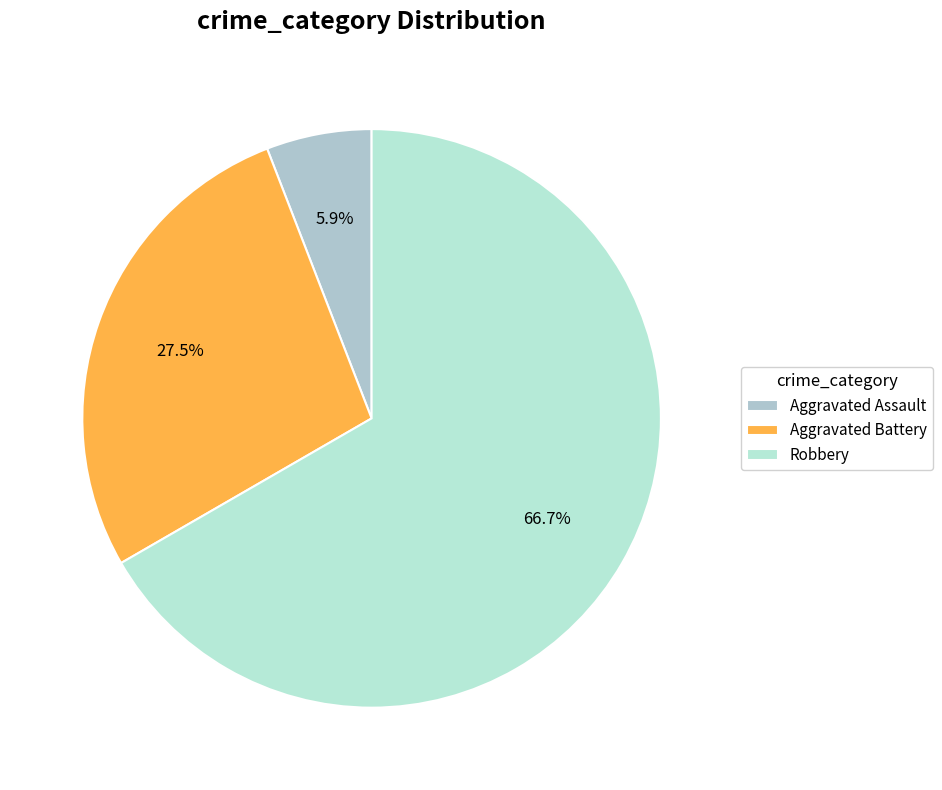

Does any single category account for the majority?

Yes